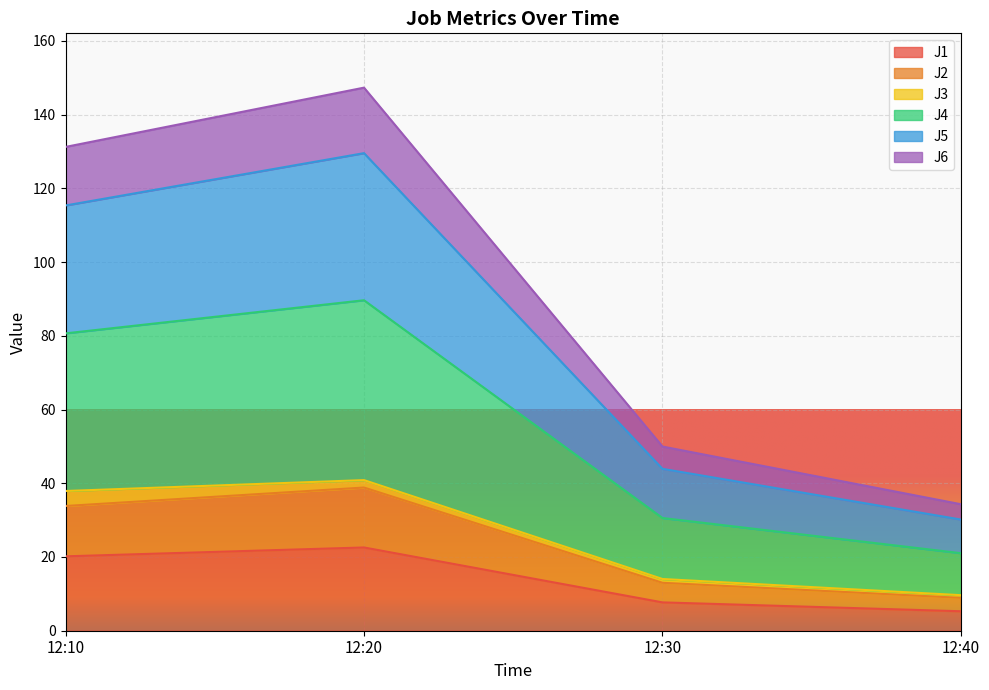

True or false: J2 and J1 intersect in this chart.

False